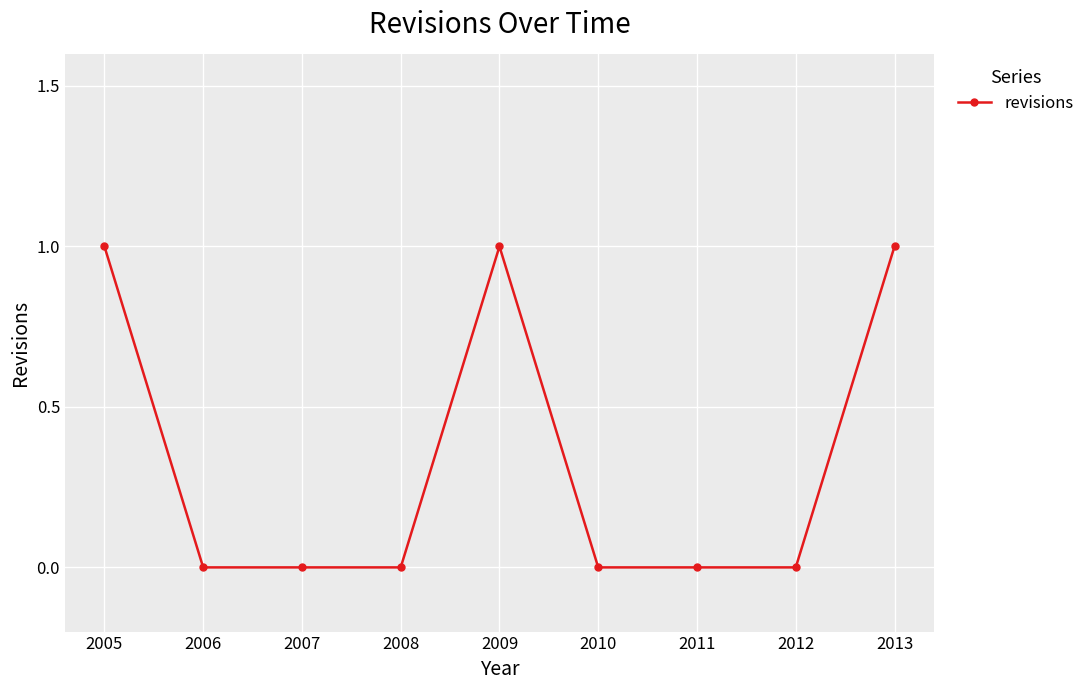

True or false: the data shows 1 at 2005.

True